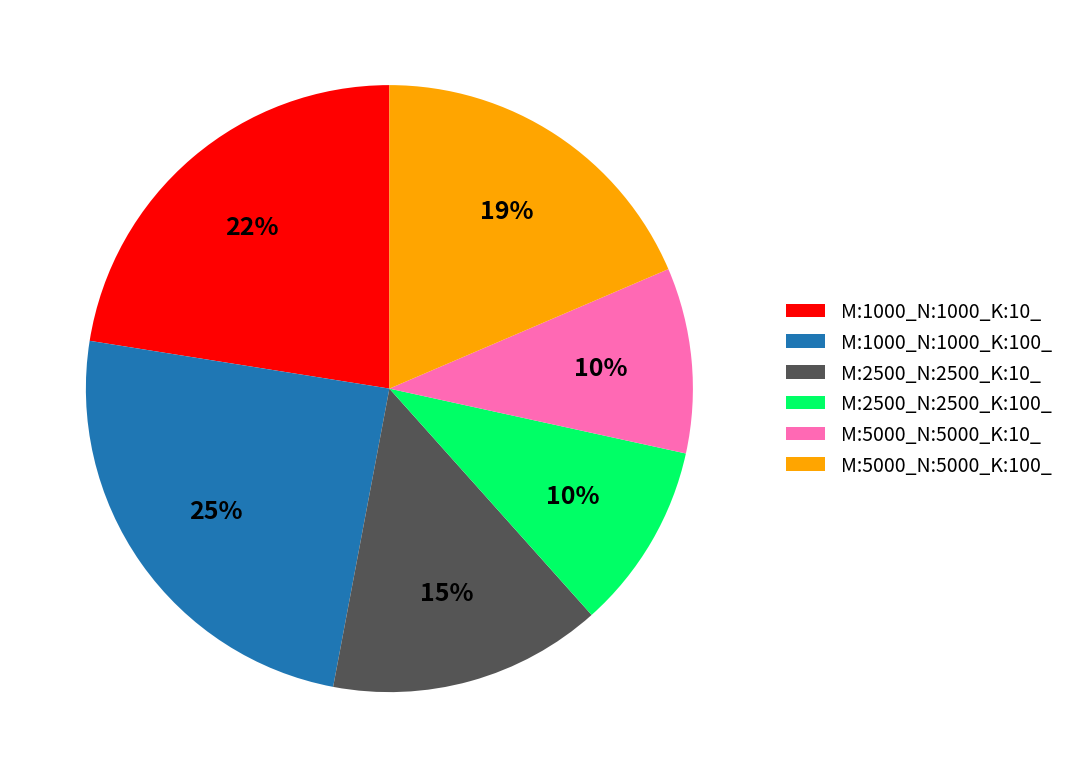

What percentage is the M:5000_N:5000_K:10_ slice, to the nearest percent?

10%